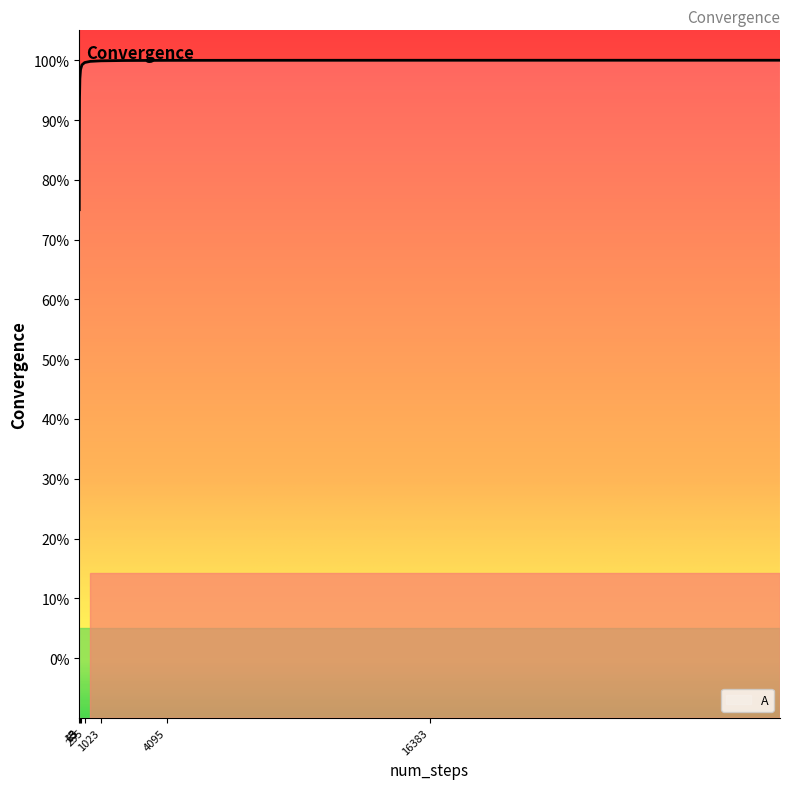

What is the difference between the maximum and minimum values?

0.2